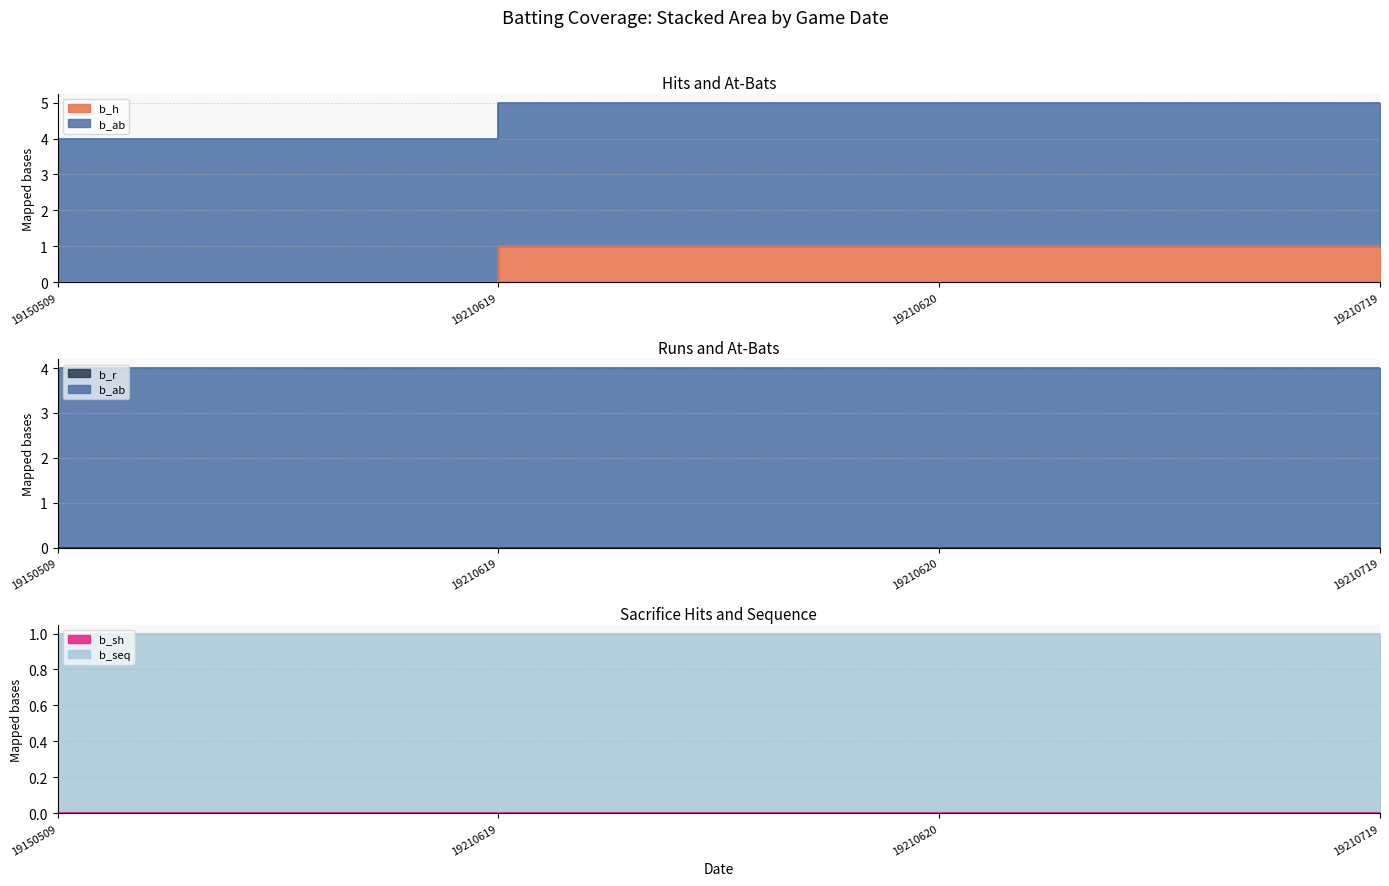

What are all the series names shown in the legend?

b_h, b_ab, b_r, b_sh, b_seq